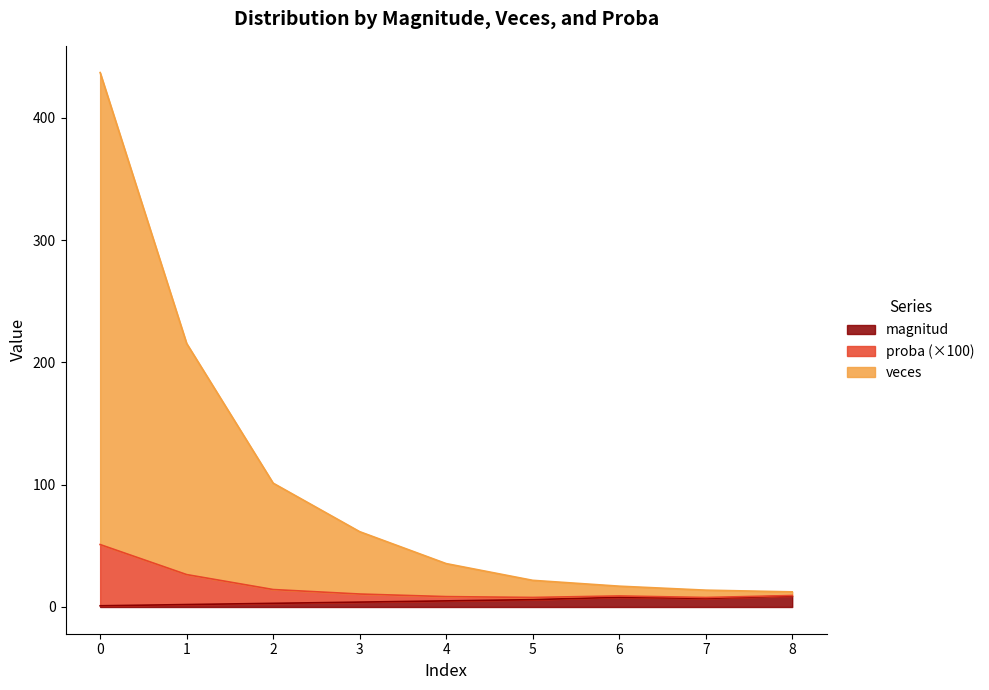

How many interior local peaks does the proba series have?

1